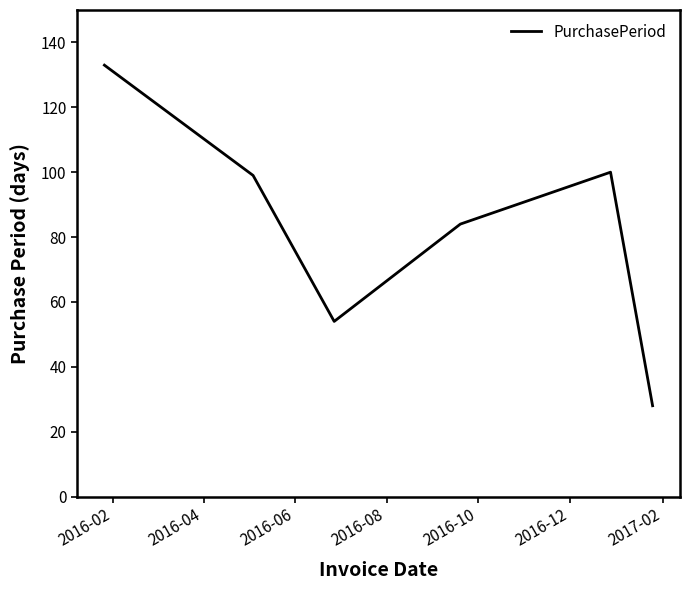

What is the sum of all values?

498